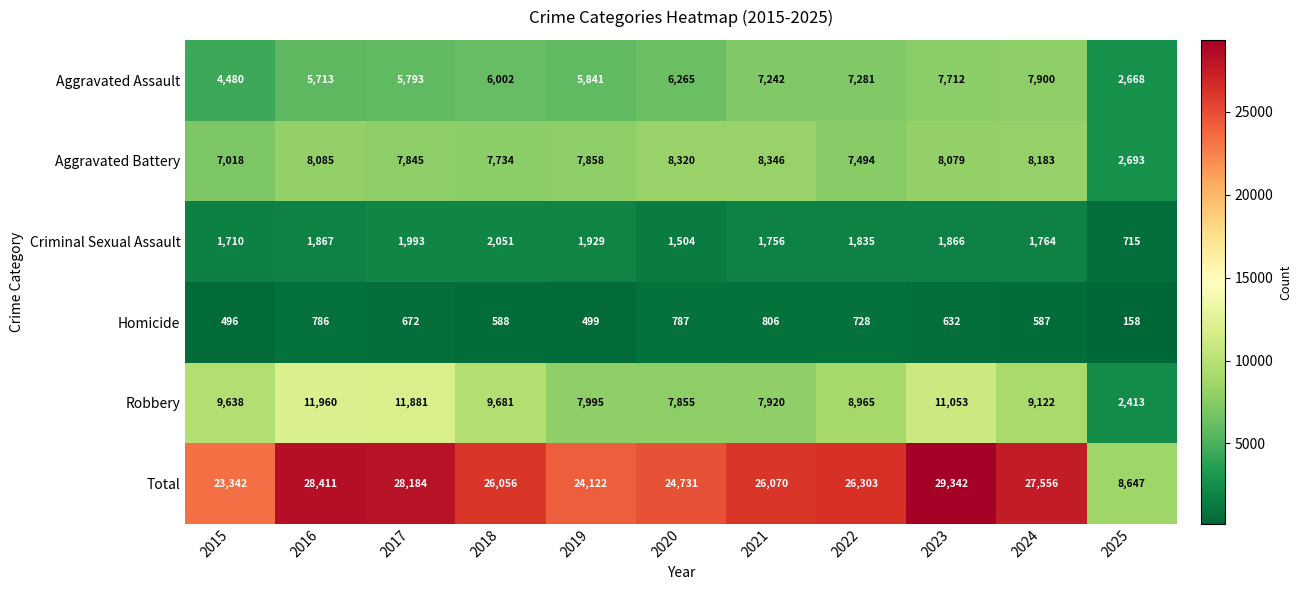

What is the difference between the highest and lowest values at 2020?

23944